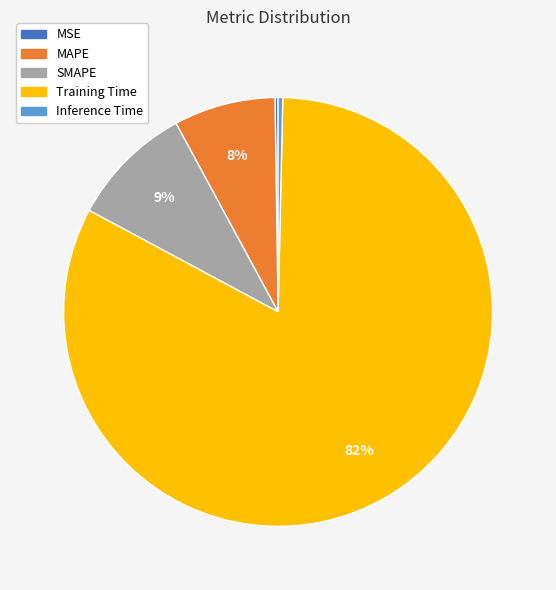

Which slice is the largest?

Training Time